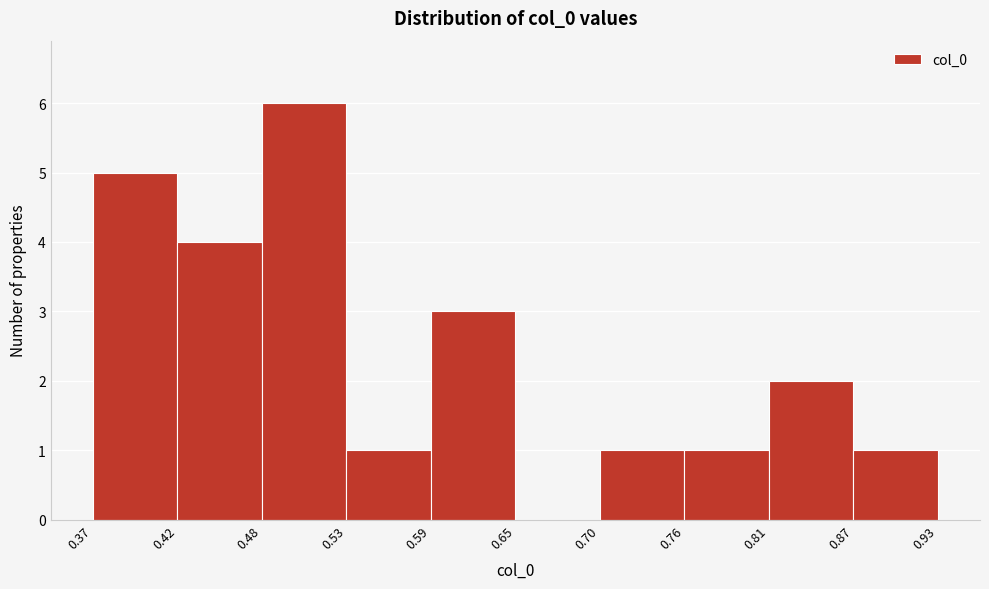

What is the height of the bar covering 0.81 to 0.87 on the x-axis? The values are not printed on the chart, so give them approximately, as read against the axis.

2